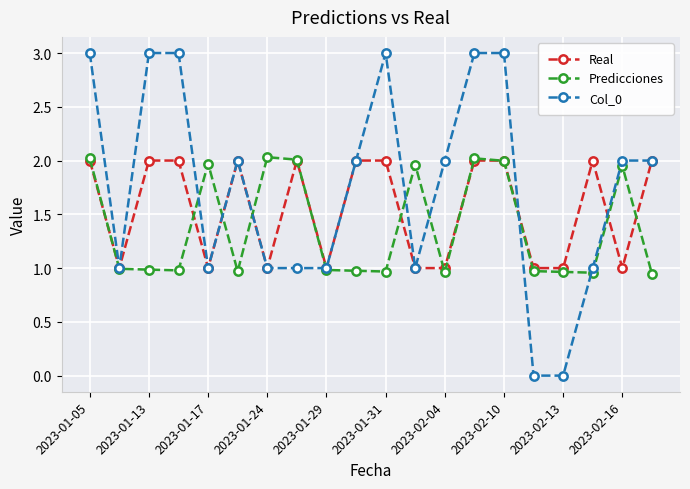

List the series in order of their overall mean, highest first.

Col_0, Real, Predicciones